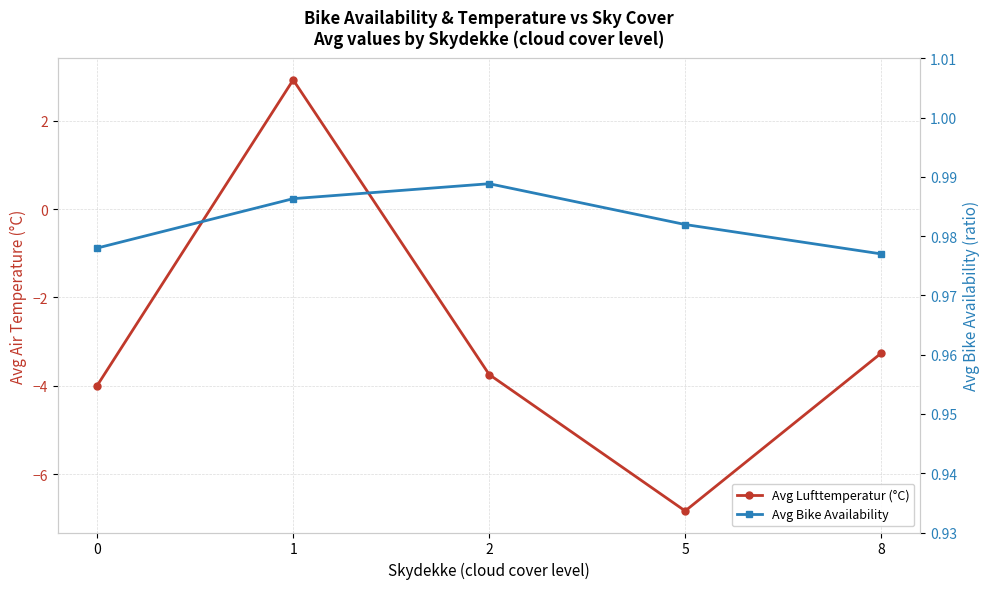

Reading left to right, what are all the values shown in this chart?

Avg Lufttemperatur (°C): -4.0	2.9	-3.7	-6.8	-3.3
Avg Bike Availability: 1.0	1.0	1.0	1.0	1.0